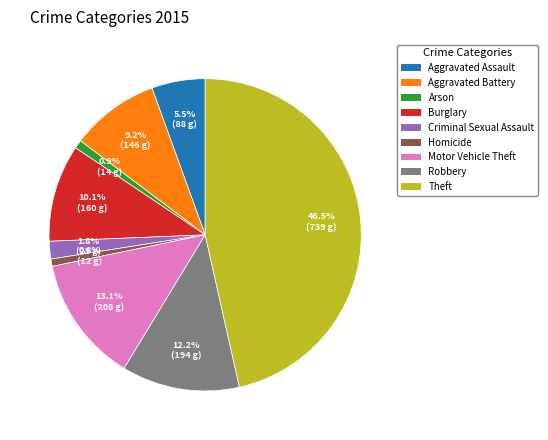

Is Homicide the majority of the pie?

No